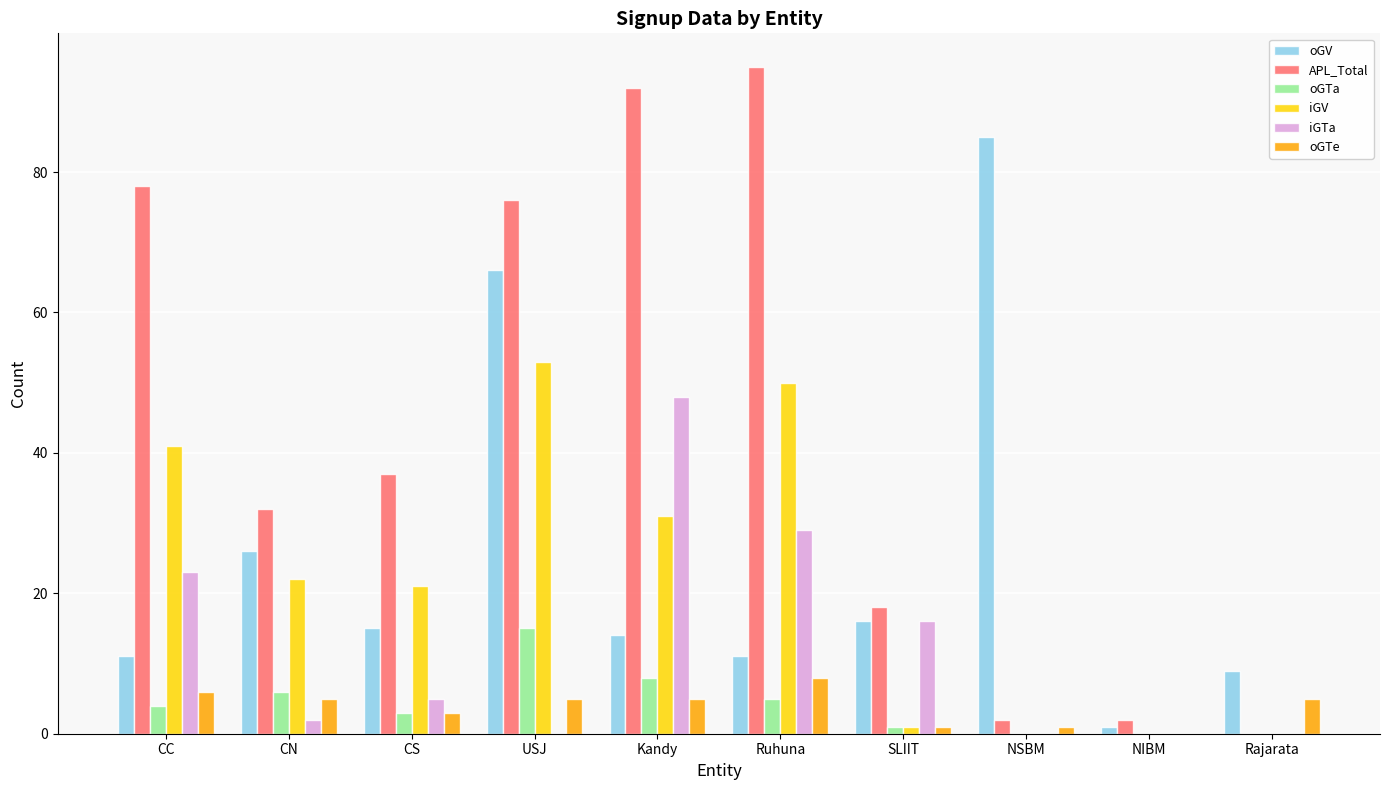

The APL_Total series shows 92 at Kandy. True or false?

True